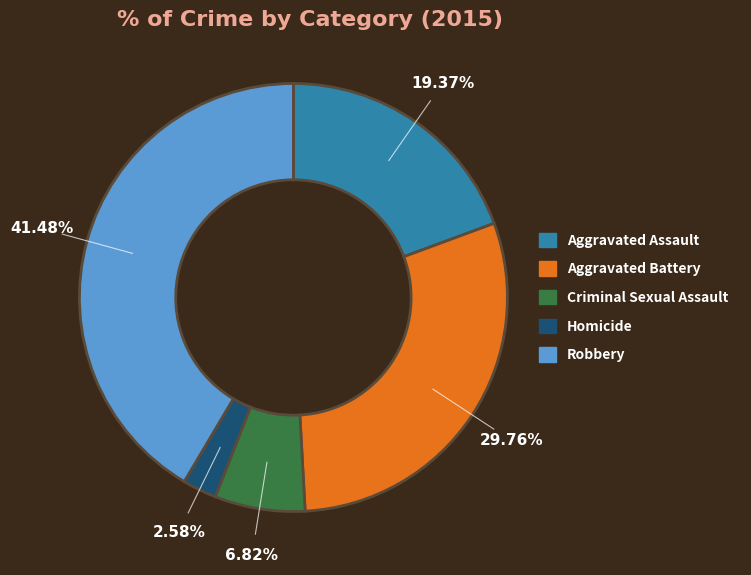

Between Robbery and Criminal Sexual Assault, which is larger?

Robbery